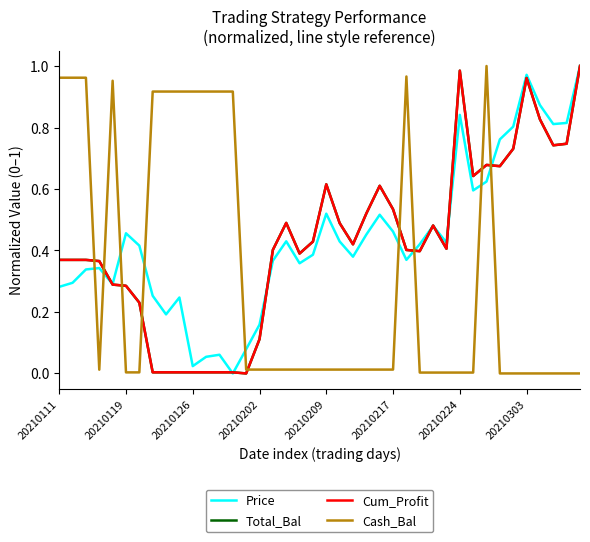

Is this an area chart (filled region under the line)?

No